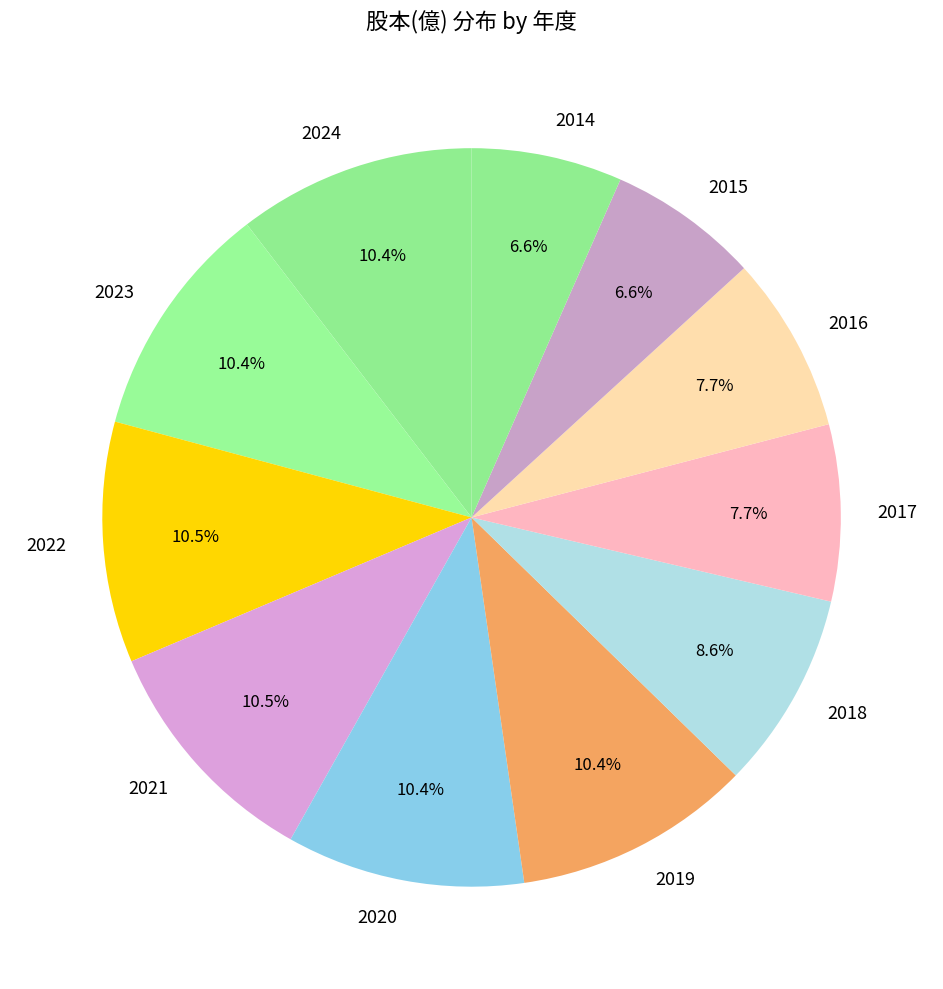

How many segments does this pie chart have?

11